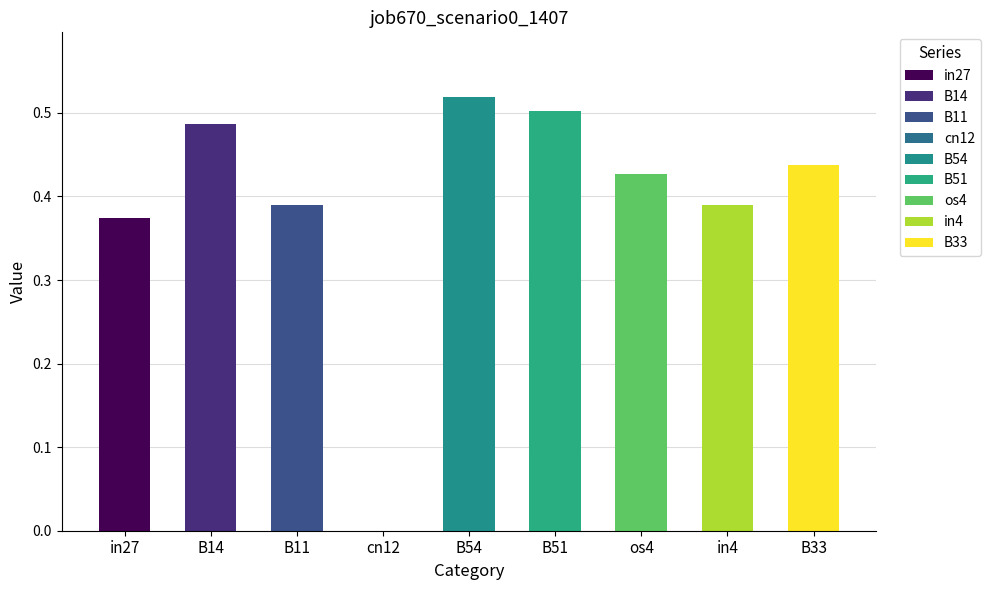

What is the difference between the second highest and minimum values?

0.5